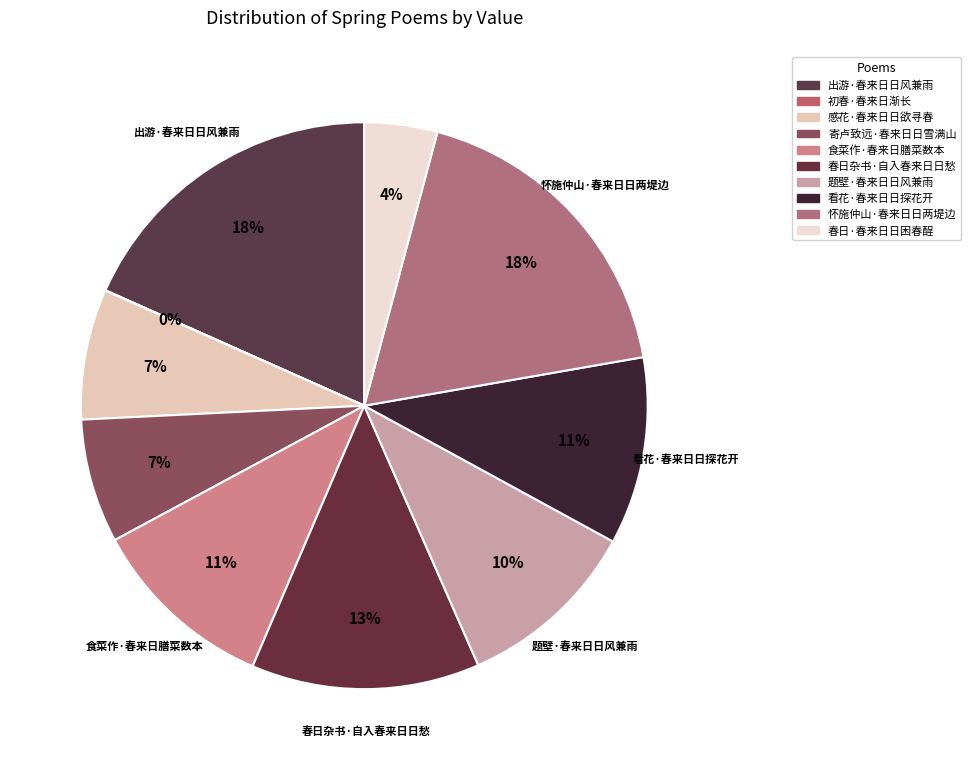

How many segments does this pie chart have?

10